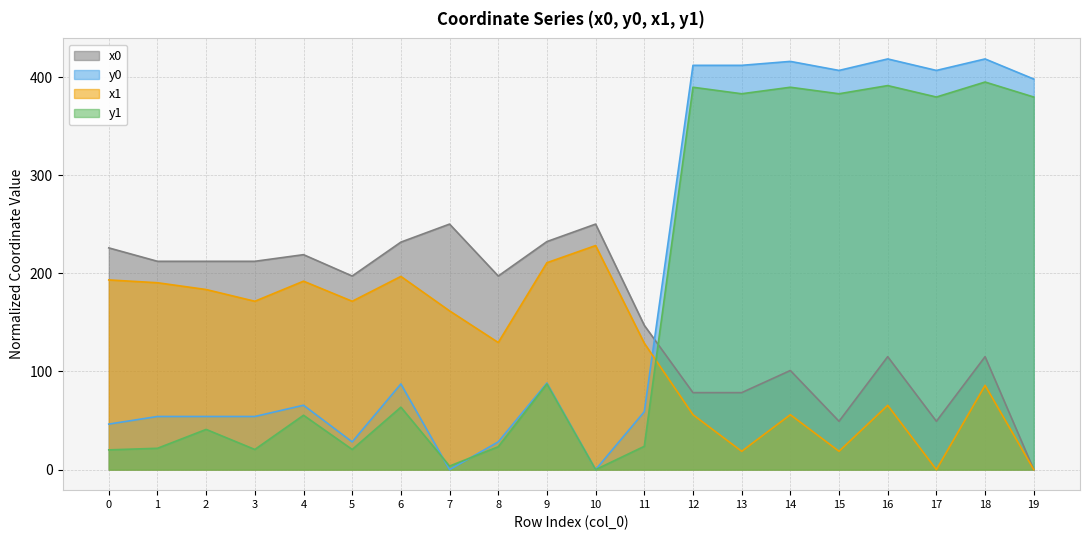

The value of y0 at 11 is 28.5. True or false?

False